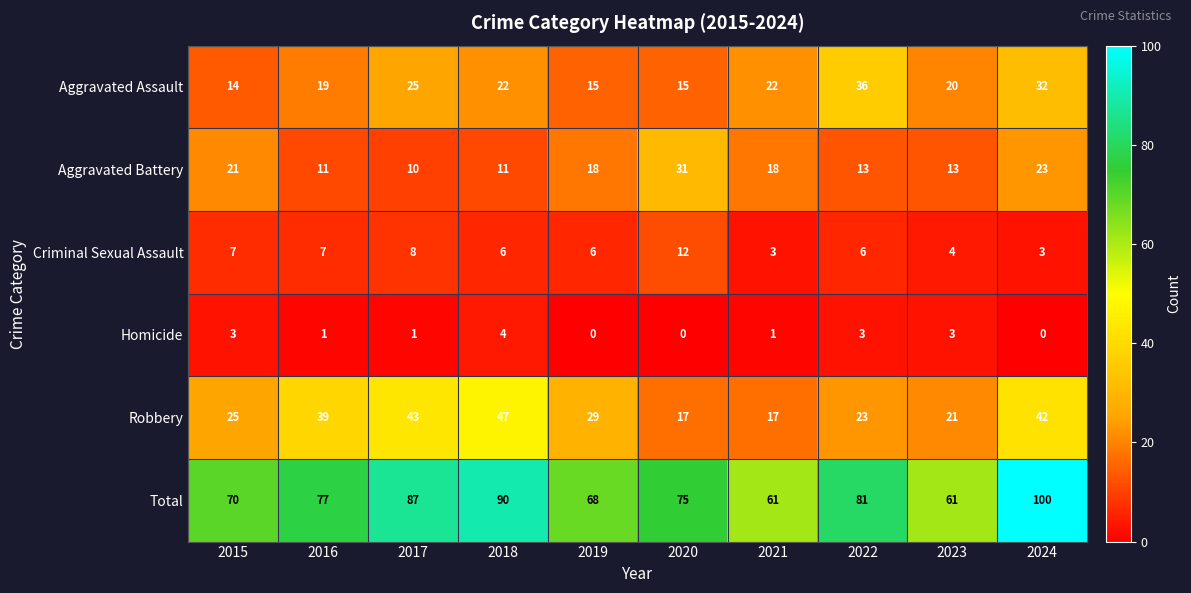

True or false: Aggravated Assault has a value of 13 at 2022.

False